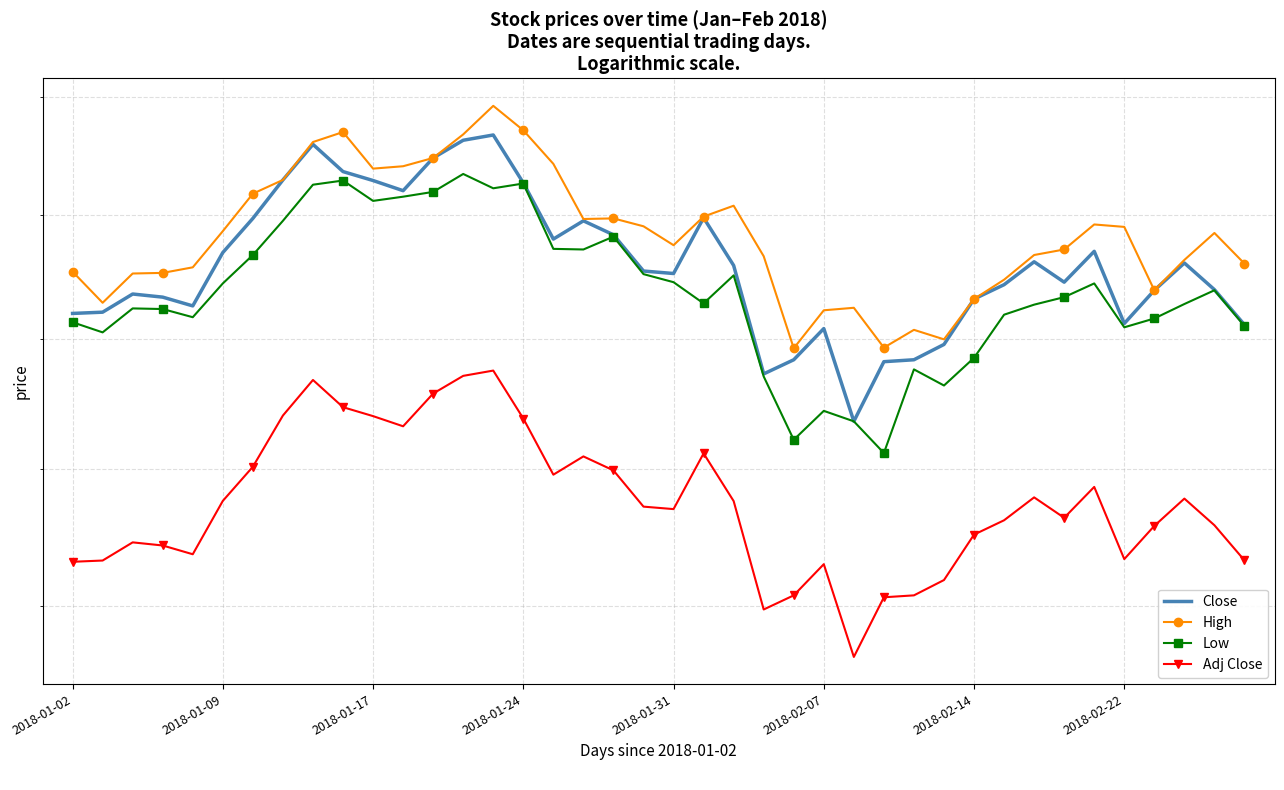

Which has a higher value, 11 or 21?

11